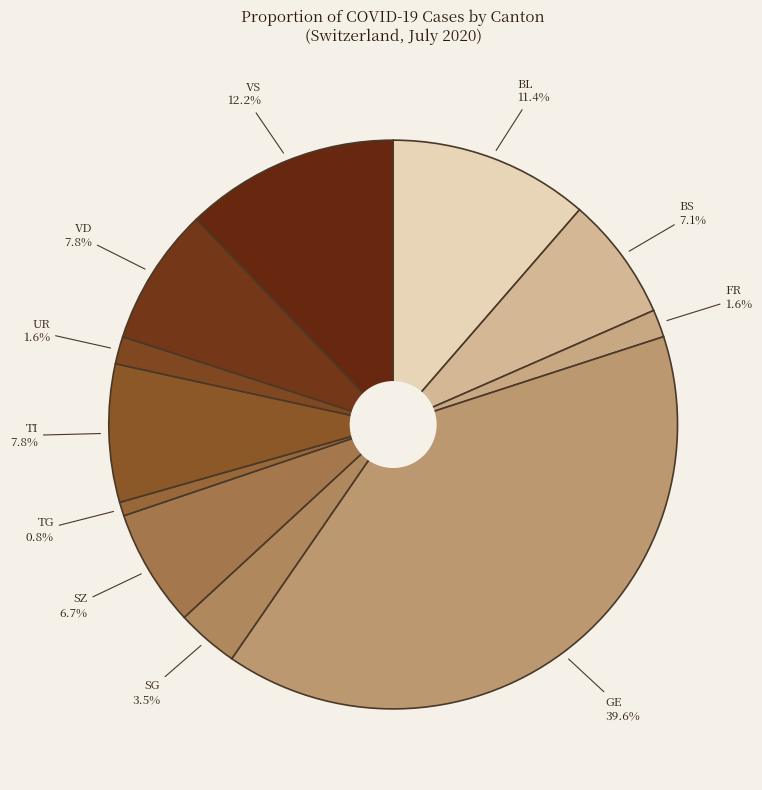

To the nearest percent, what portion does GE represent?

40%